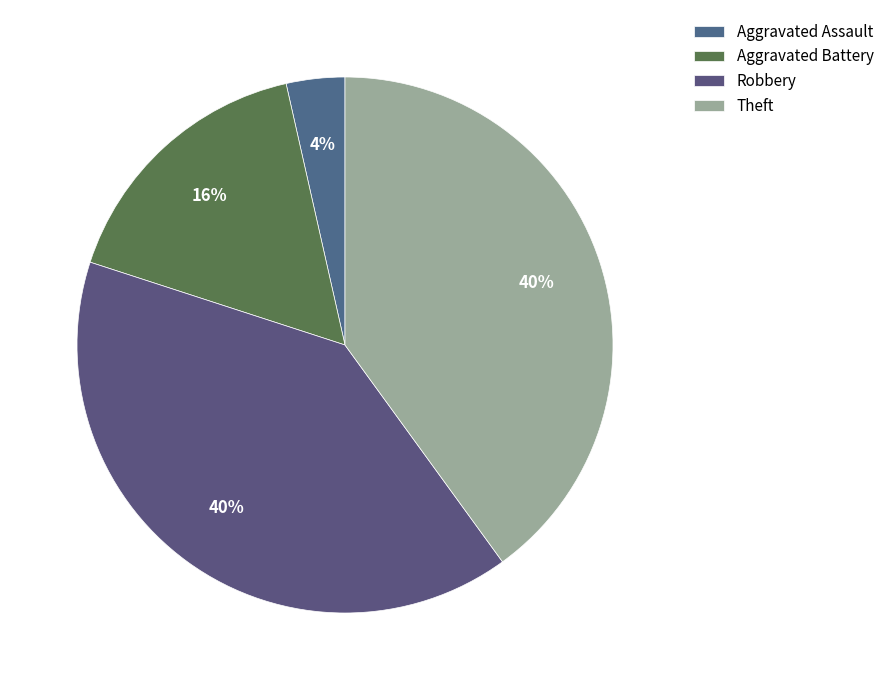

Count the number of slices in the pie.

4